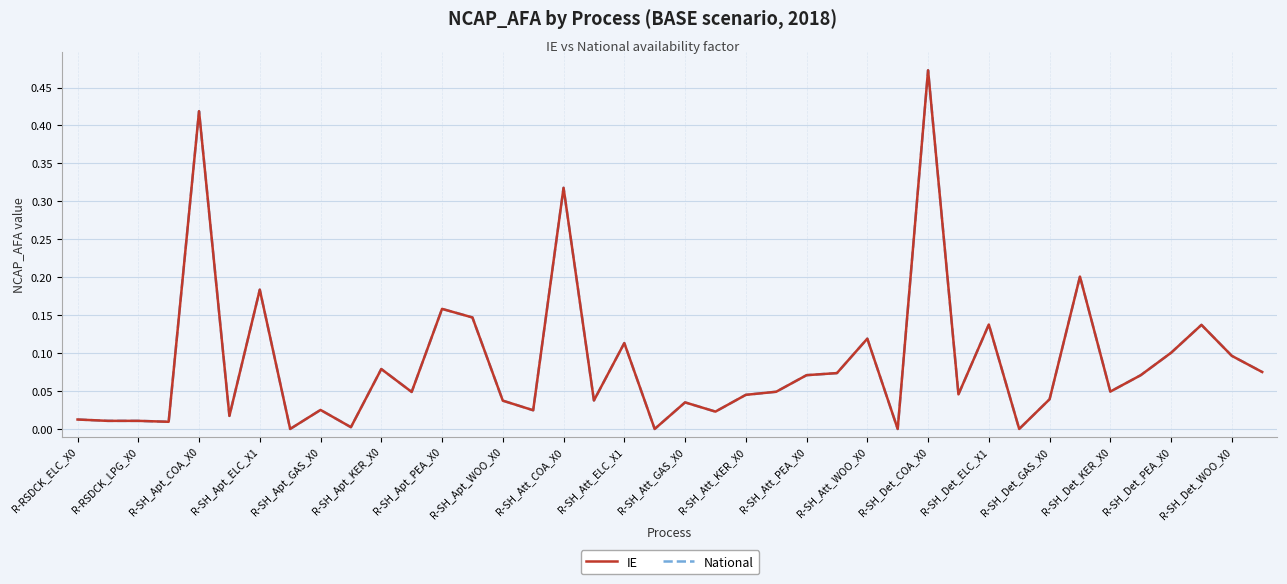

Is this an area chart (filled region under the line)?

No